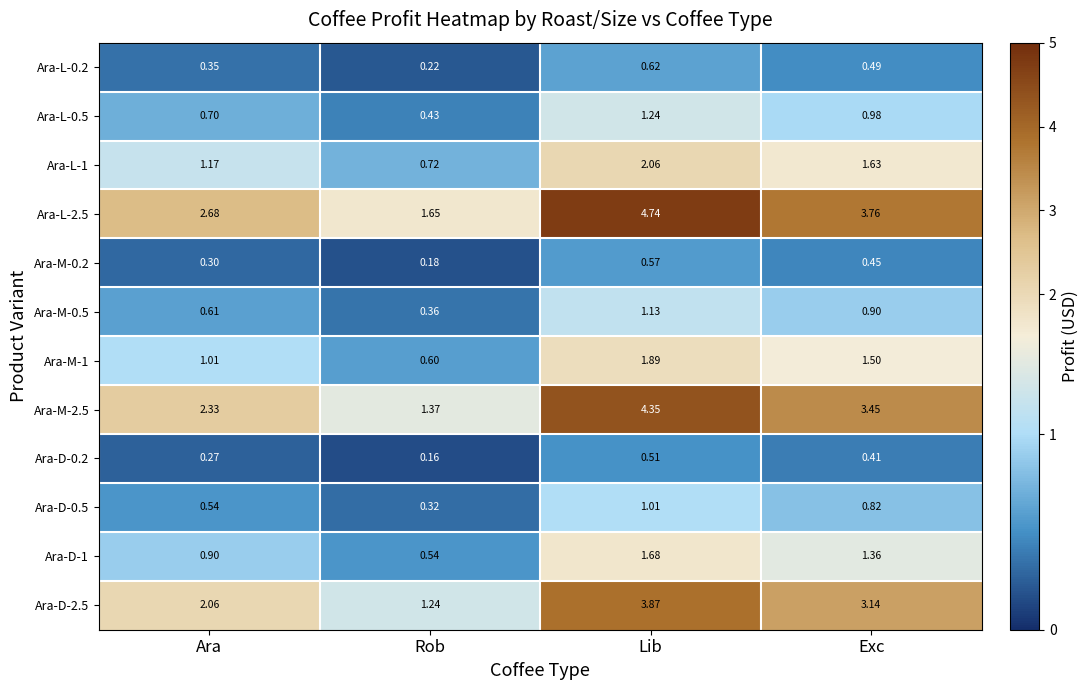

Rank the categories by Ara-L-1 value from lowest to highest.

Rob, Ara, Exc, Lib